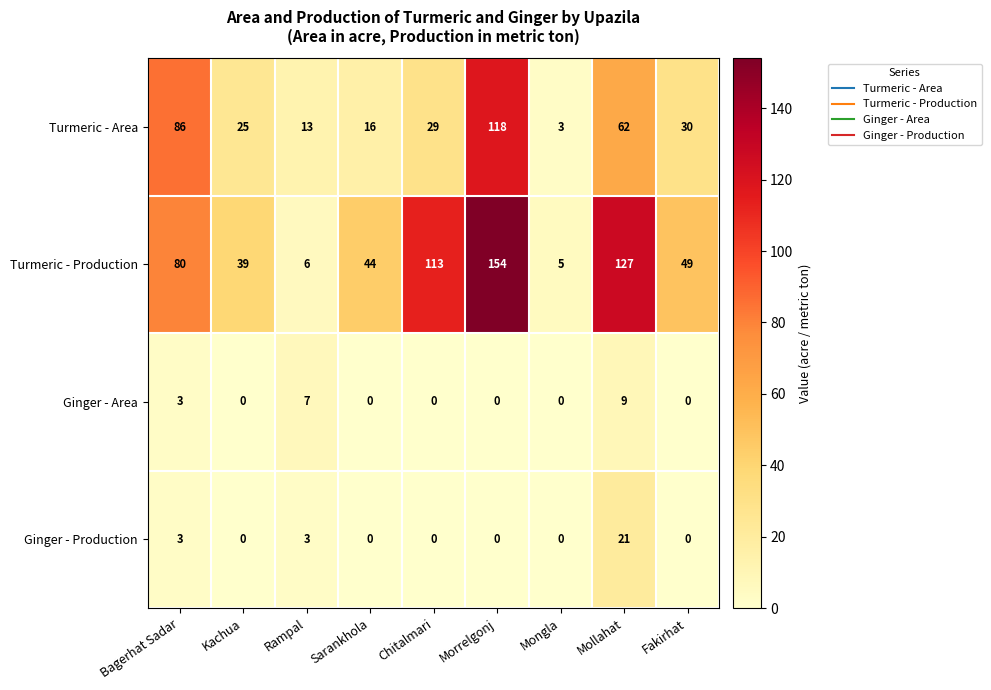

Which series has the largest total across all categories?

Turmeric - Production